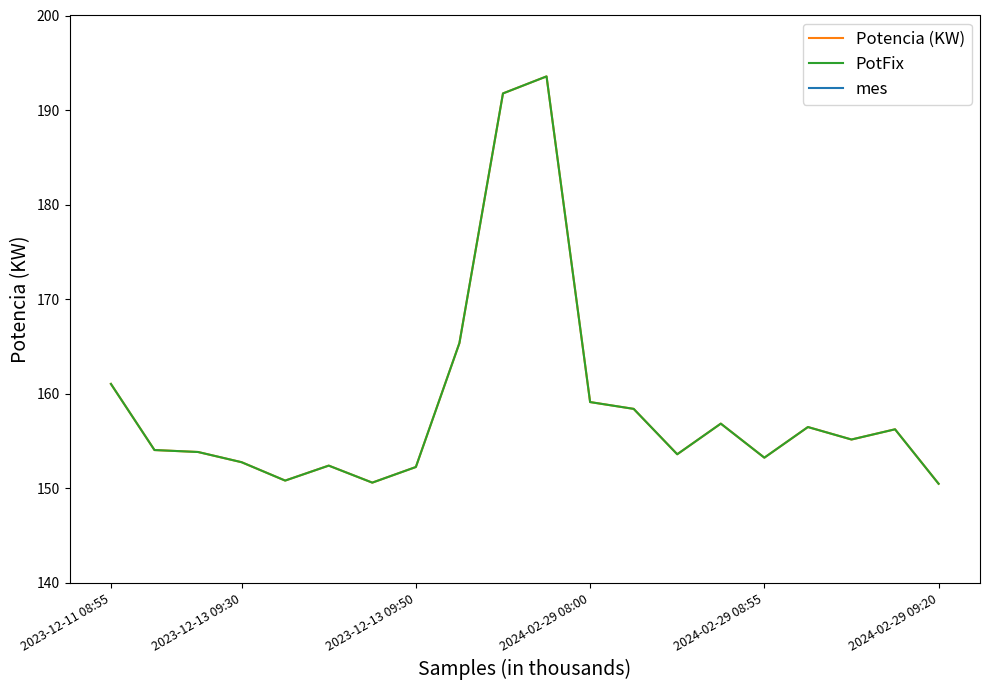

The value of PotFix at 13 is 267.7. True or false?

False